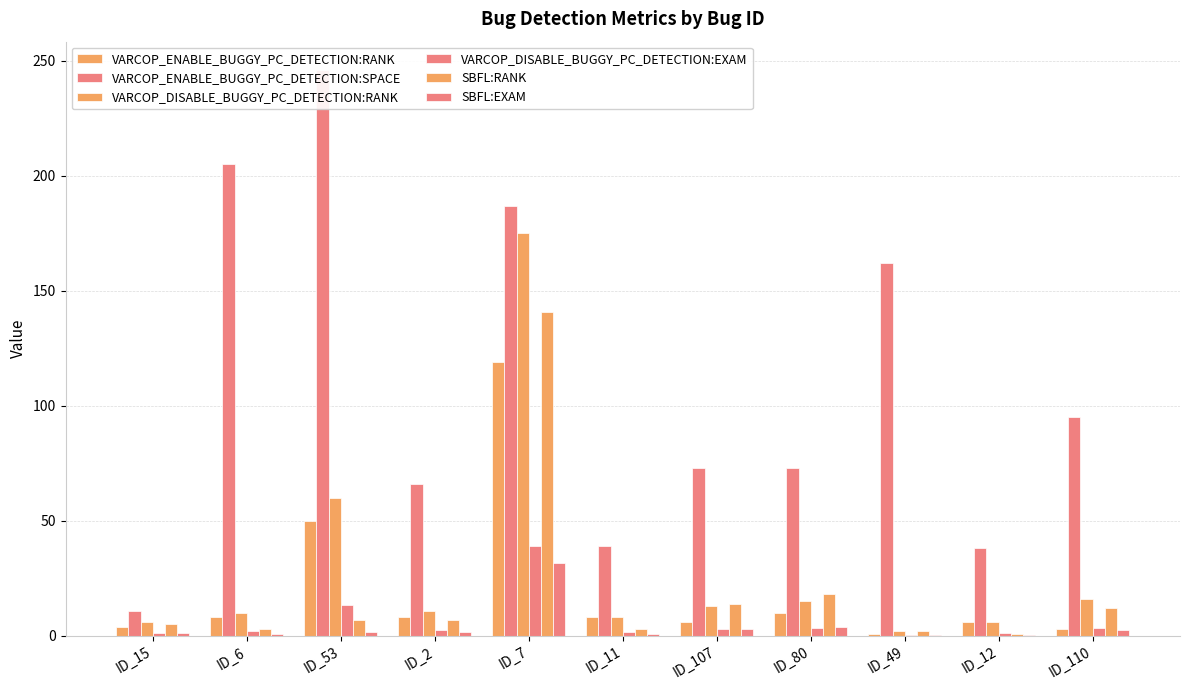

How many values in the SBFL:RANK series are below 7?

5